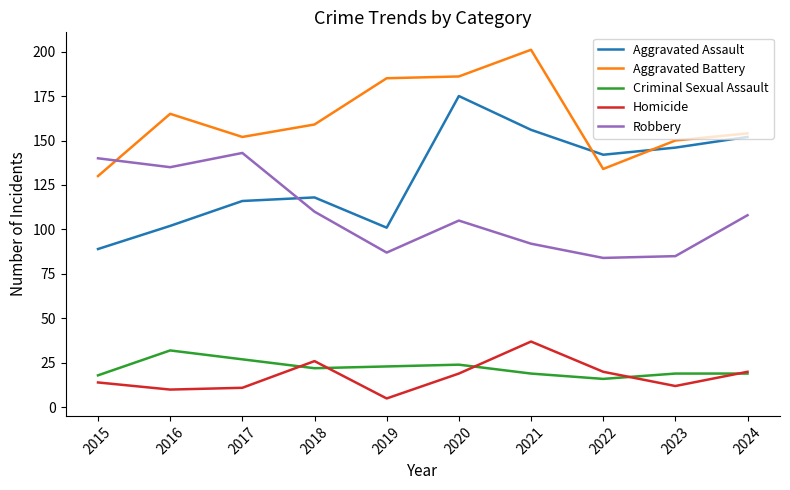

At which category does the chart reach its peak across all series?

2021